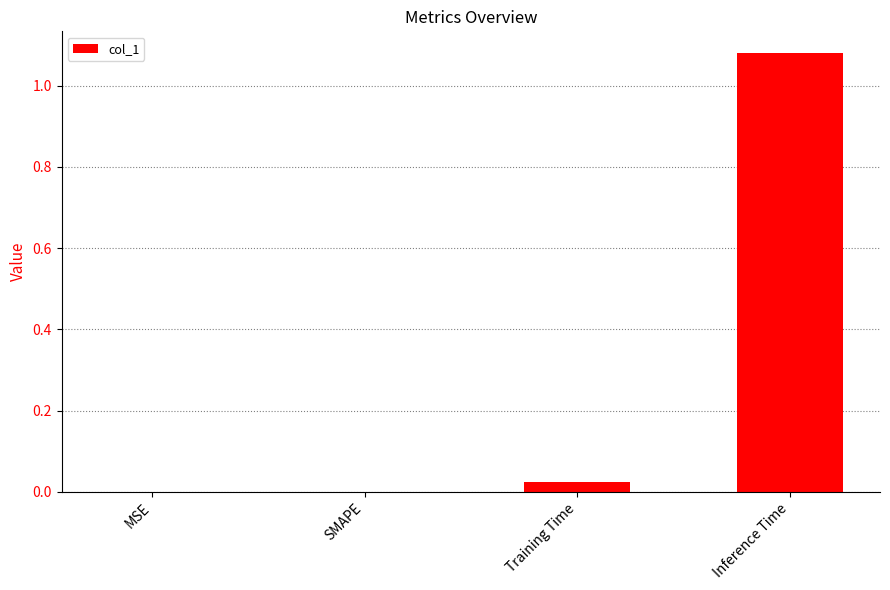

Between SMAPE and Inference Time, which is larger?

Inference Time